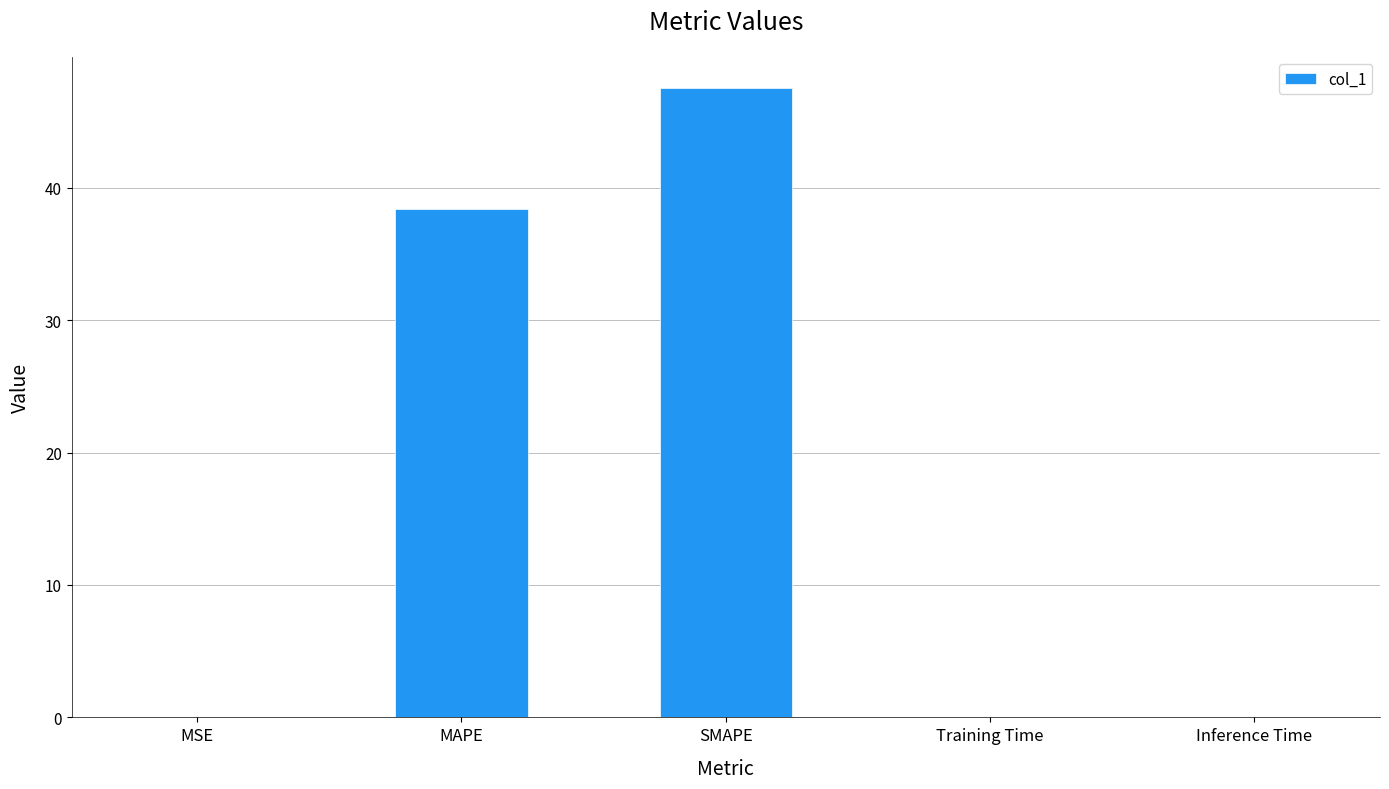

The chart shows a value of 21.1 at SMAPE. True or false?

False